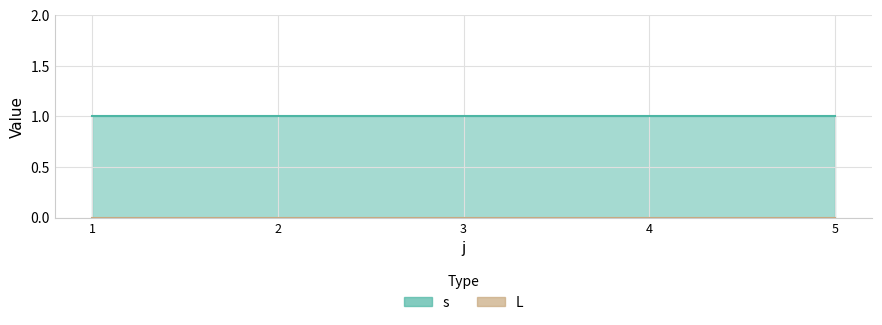

At 3, list the series in order from largest to smallest.

s, L